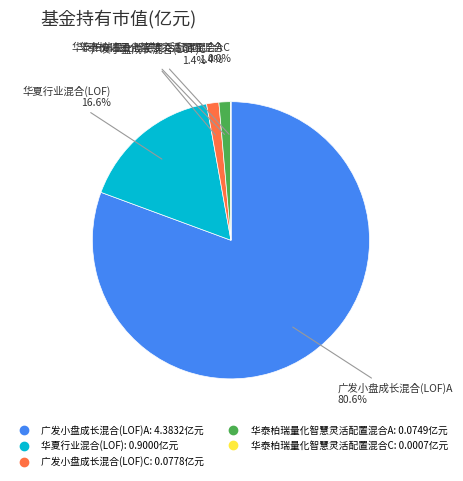

To the nearest percent, what is the combined percentage of 华夏行业混合(LOF) and 广发小盘成长混合(LOF)A?

97%